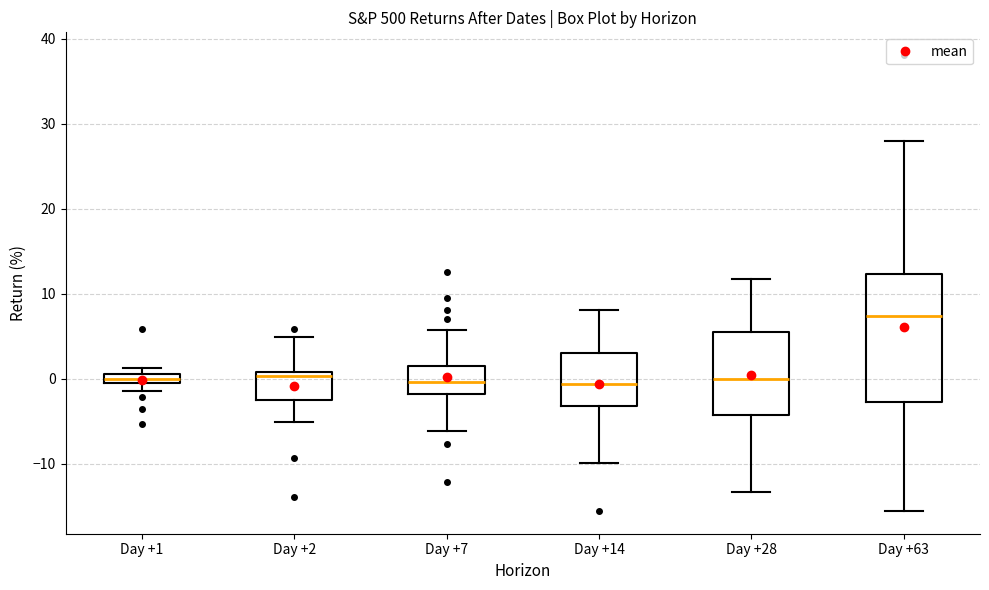

Where is the upper edge of the box for Day +63 on the y-axis? The values are not printed on the chart, so give them approximately, as read against the axis.

12